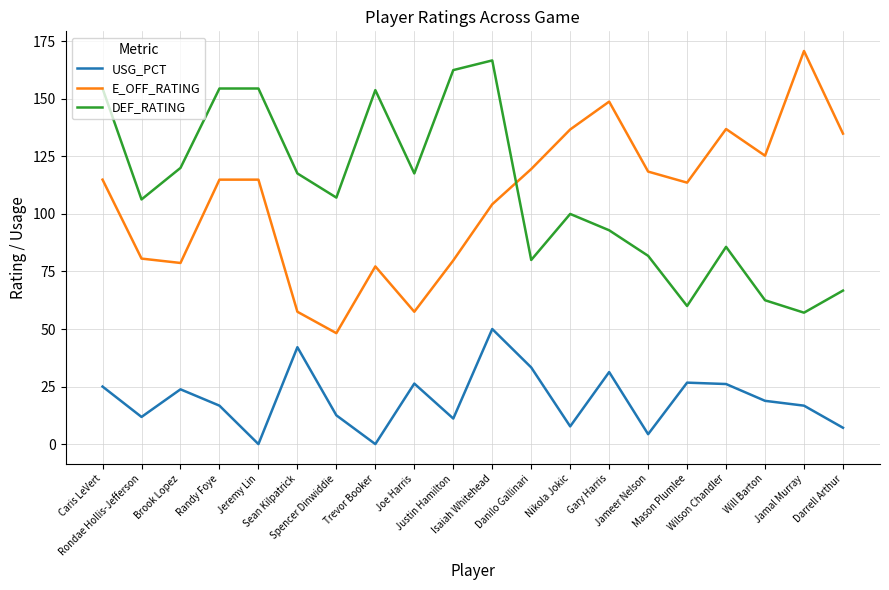

True or false: DEF_RATING and USG_PCT intersect in this chart.

False